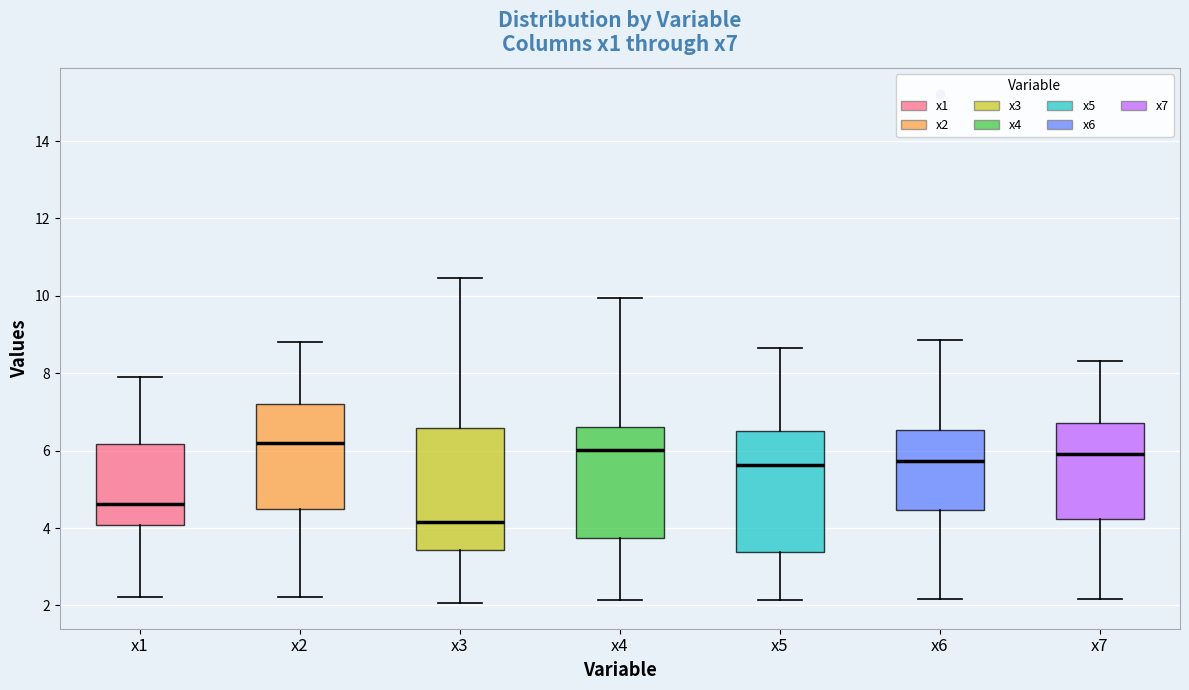

Where is the upper edge of the box for x2 on the y-axis? The values are not printed on the chart, so give them approximately, as read against the axis.

7.2